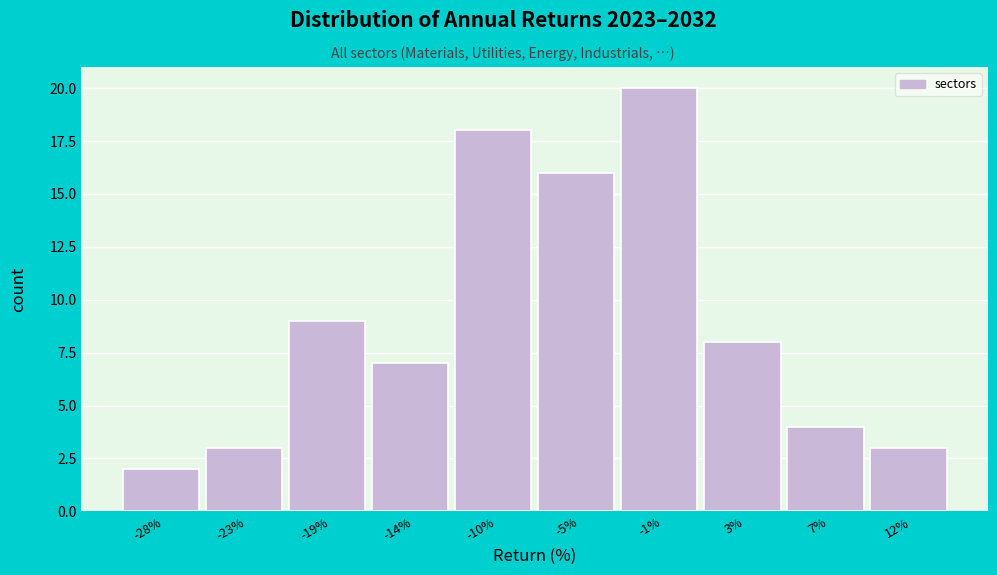

Reading left to right, list all the values displayed in this chart.

2	3	9	7	18	16	20	8	4	3